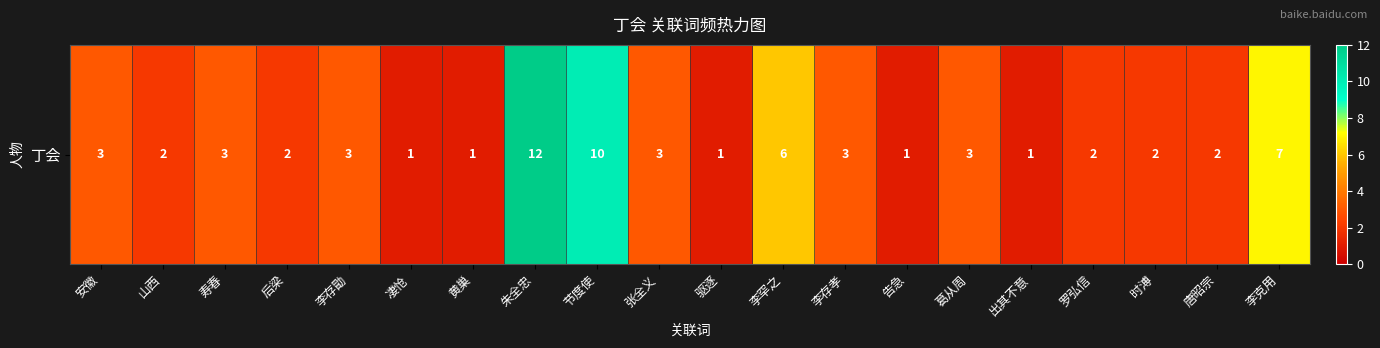

List the labels in order of value, largest first.

朱全忠, 节度使, 李克用, 李罕之, 安徽, 寿春, 李存勖, 张全义, 李存孝, 葛从周, 山西, 后梁, 罗弘信, 时溥, 唐昭宗, 凄怆, 黄巢, 驱逐, 告急, 出其不意